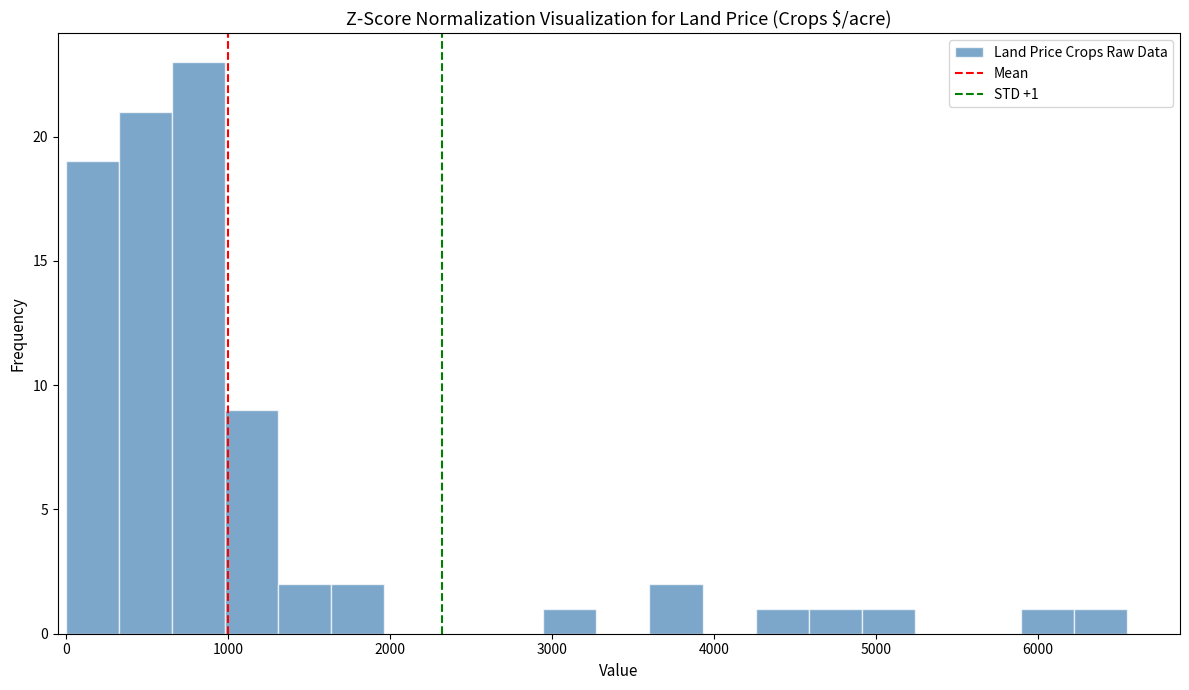

Read against the x-axis, roughly where is the centre of the tallest bar?

800